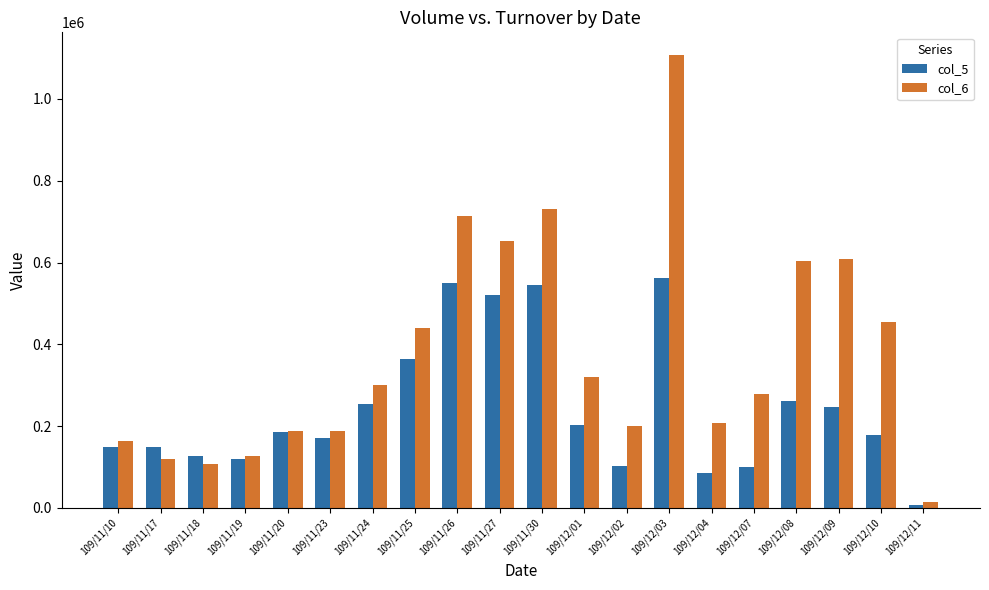

What value does the col_6 series have at 109/11/30, to the nearest 100?

730800